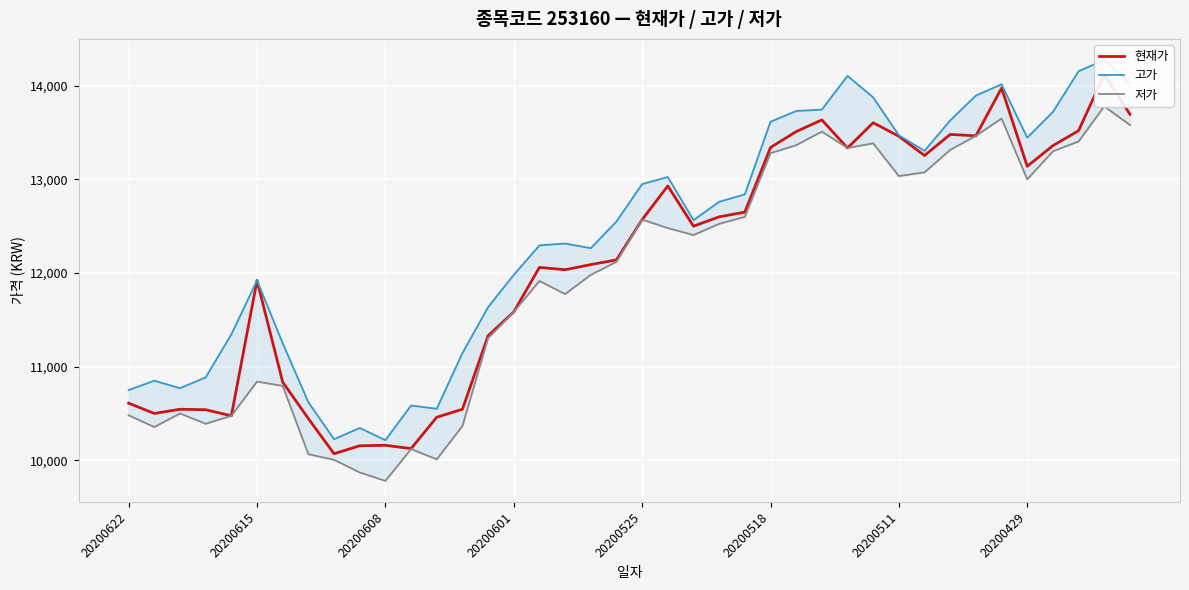

True or false: 저가 and 고가 intersect in this chart.

False